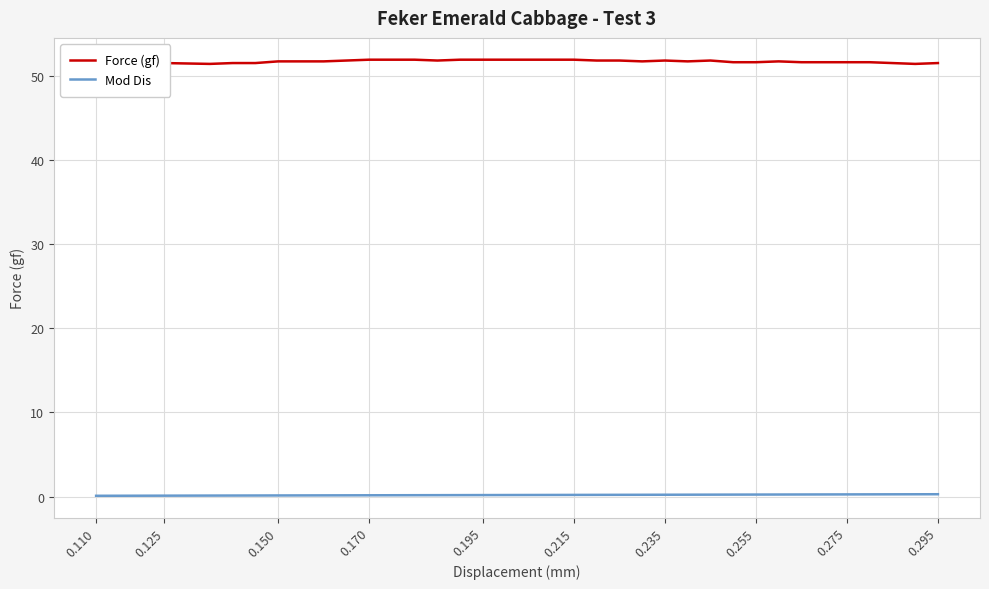

Where is Force (gf) nearest to the value 51?

0.110